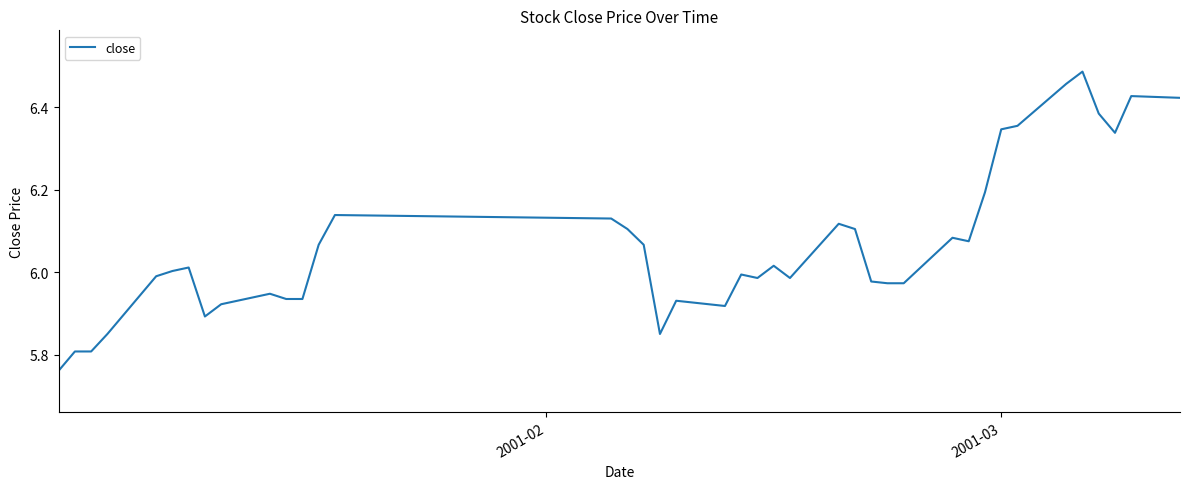

What is the difference between the maximum and minimum values?

0.7